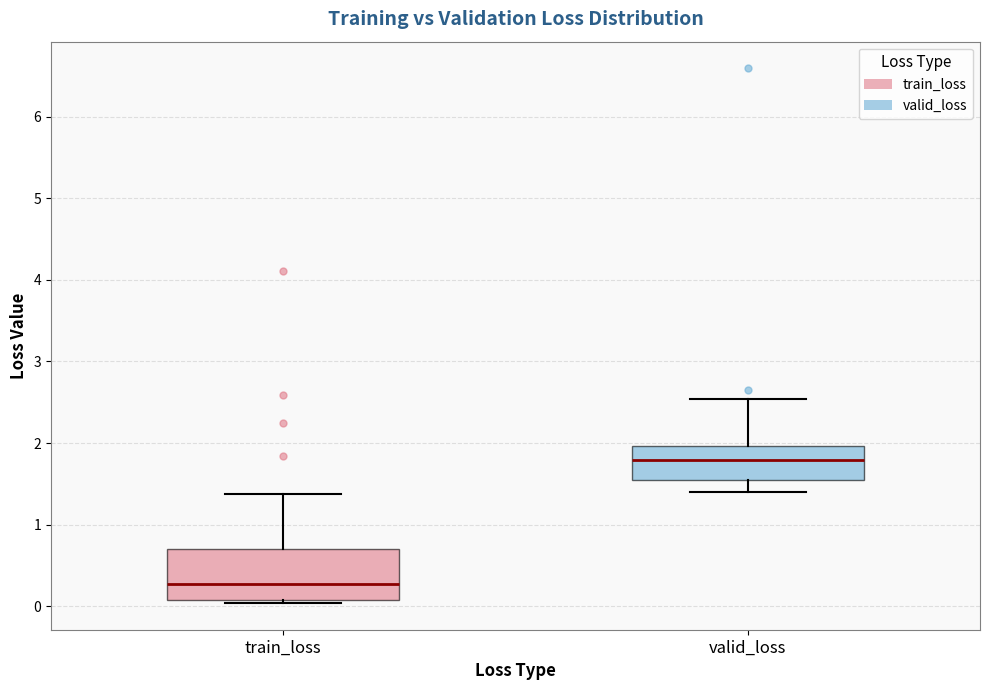

Reading left to right, read every box against the y-axis: the position of its median line, the range the box covers, and the ends of its whiskers. The values are not printed on the chart, so give them approximately, as read against the axis.

train_loss: median 0.3, box 0.1 to 0.7, whiskers 0.0 to 1.4
valid_loss: median 1.8, box 1.5 to 2.0, whiskers 1.4 to 2.5